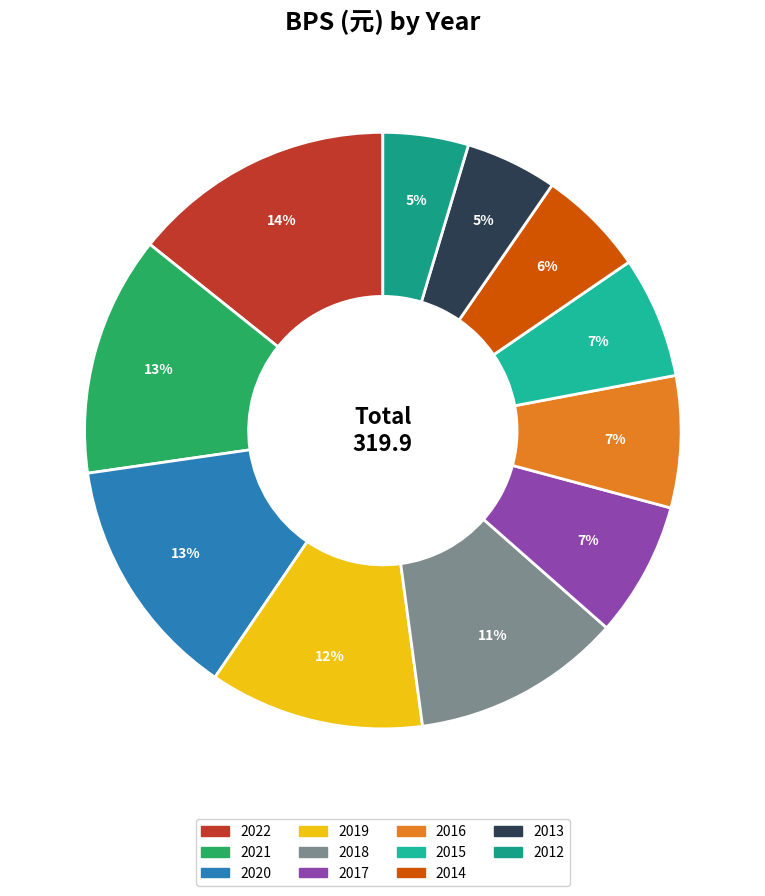

How many slices are in this pie chart?

11